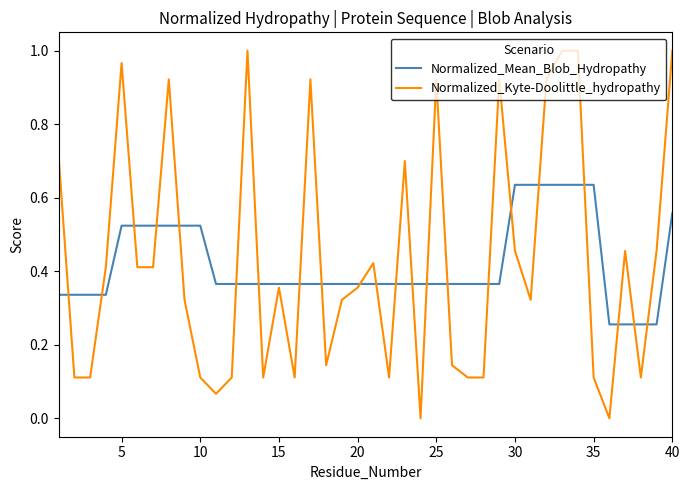

How many lines are shown in the chart?

2